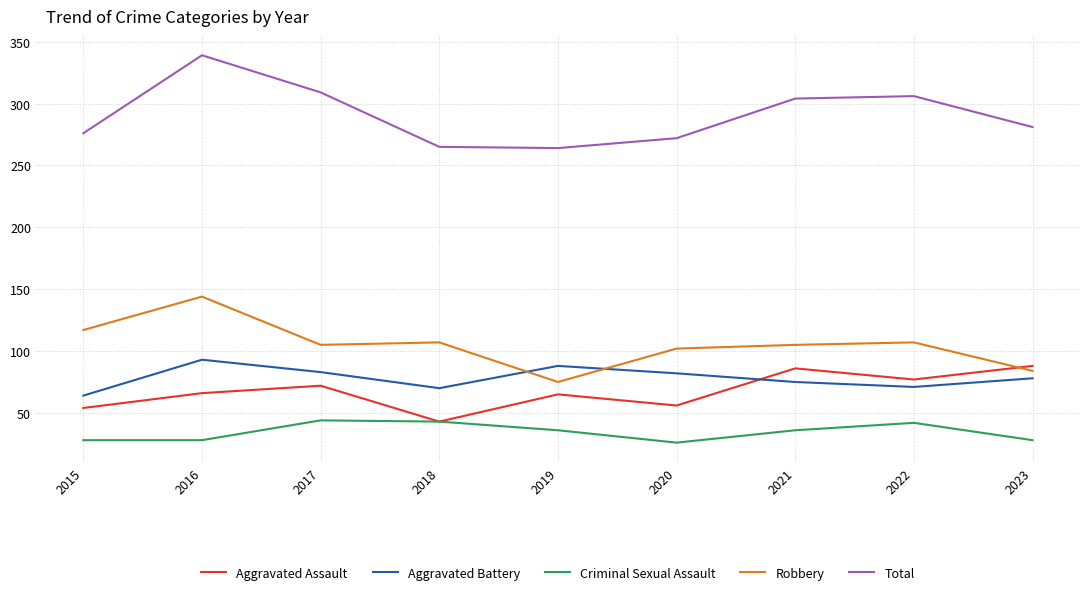

True or false: Criminal Sexual Assault and Aggravated Battery cross at least once.

False